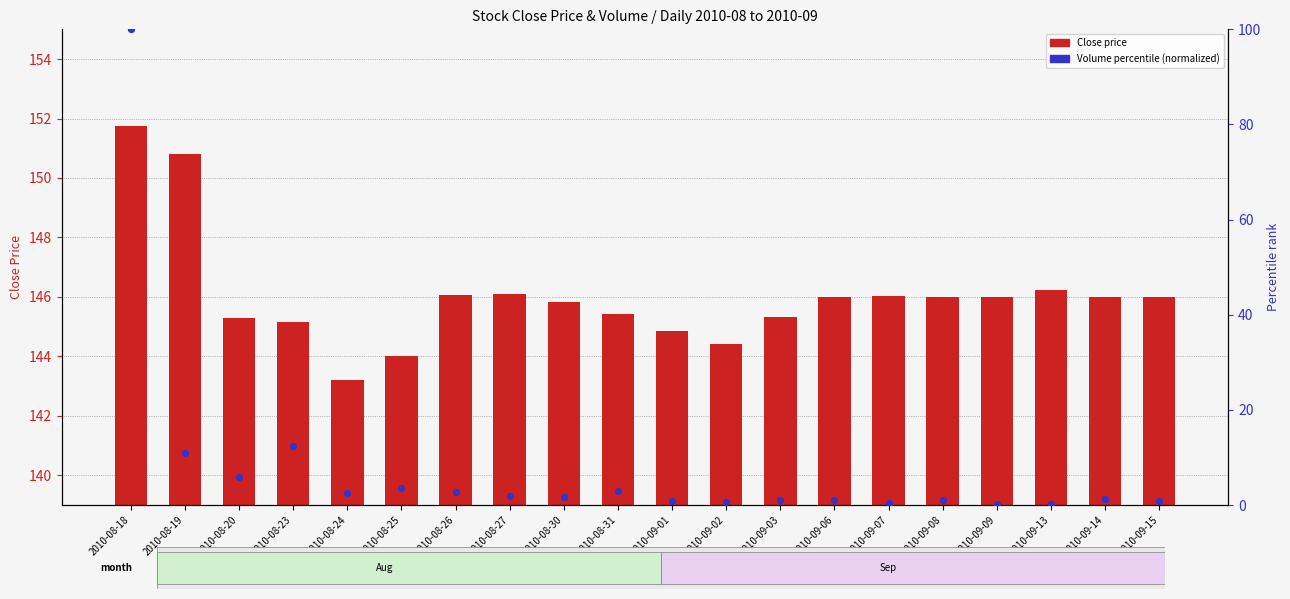

At how many categories does at least one series exceed 86?

1